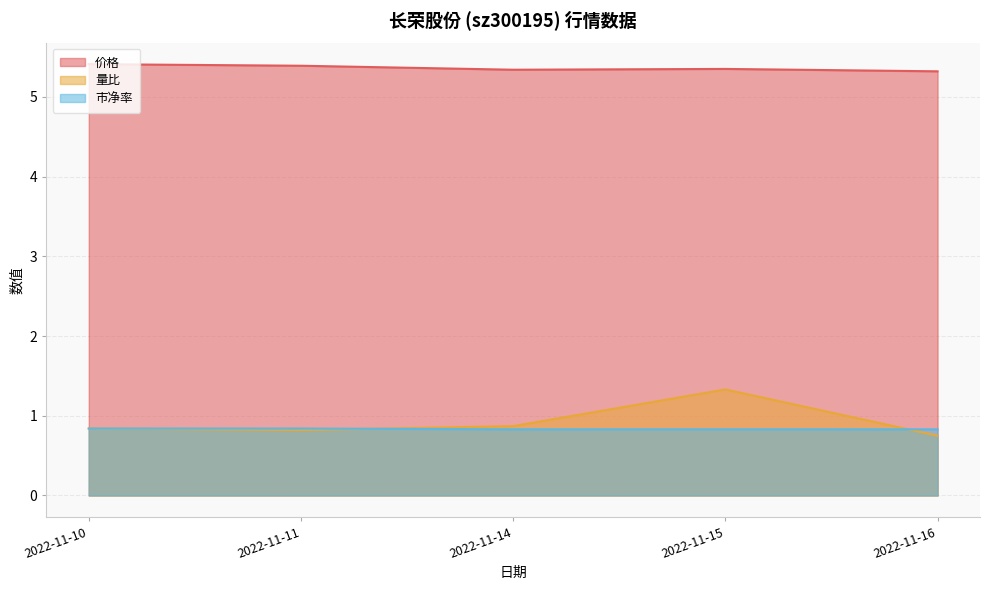

How many lines are shown in the chart?

3